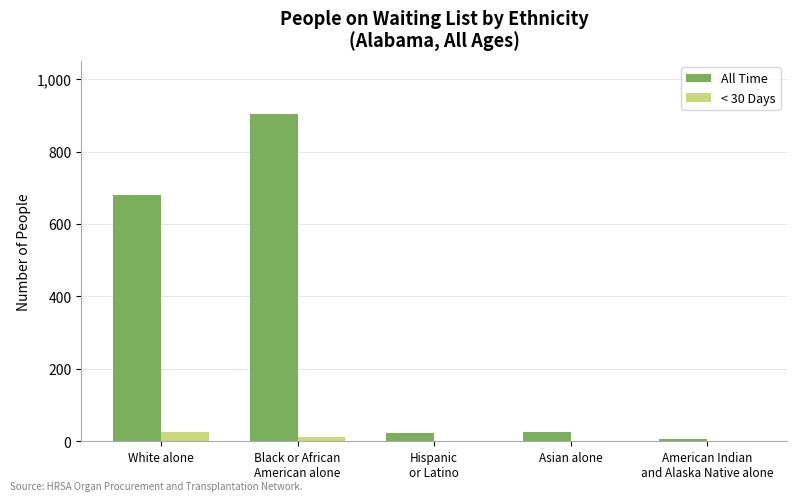

What are all the series names shown in the legend?

All Time, < 30 Days